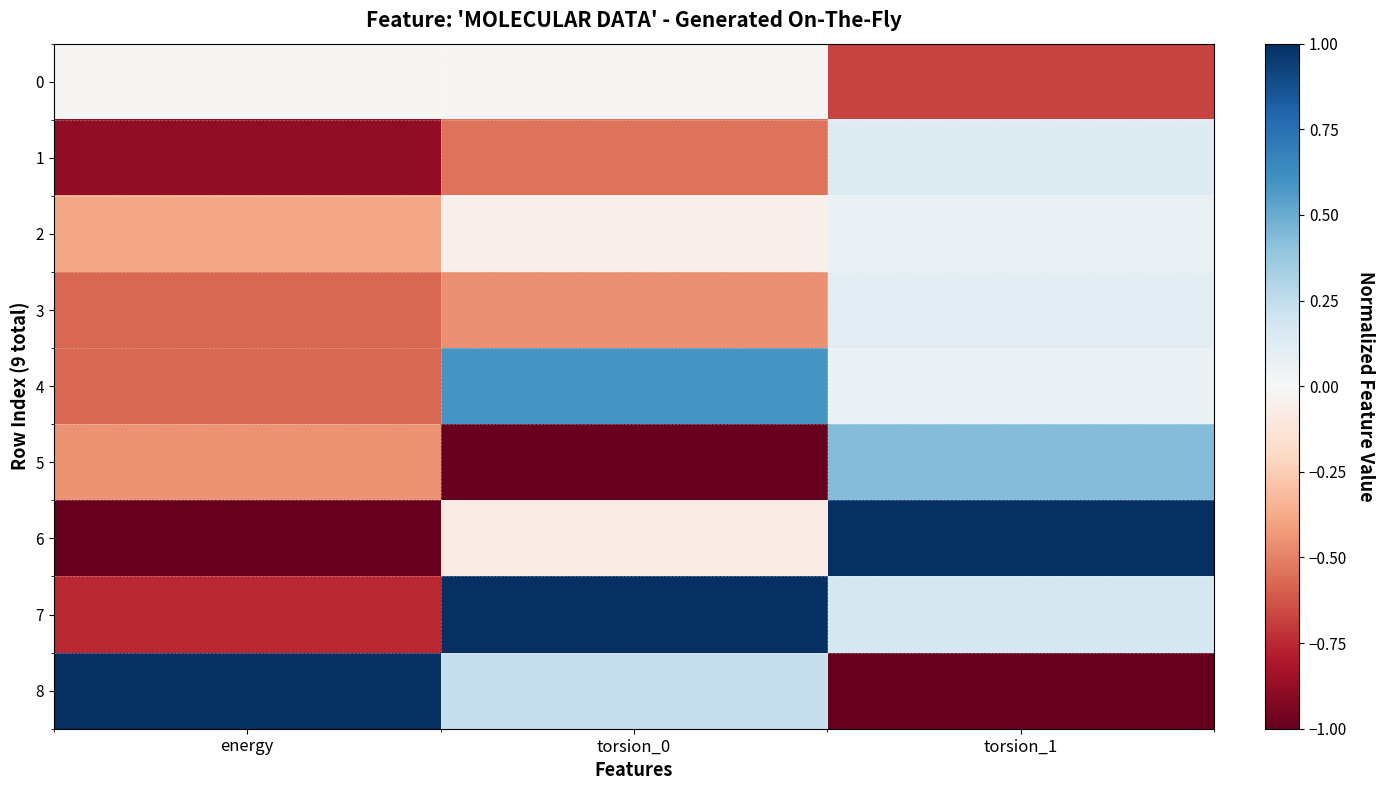

What is the total value across all series at energy?

-3.6